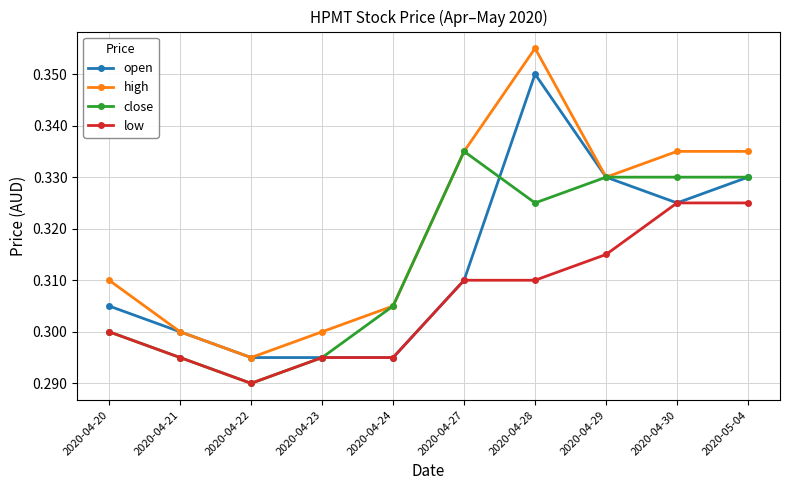

Rank the series by their maximum value, from lowest to highest.

low, close, open, high